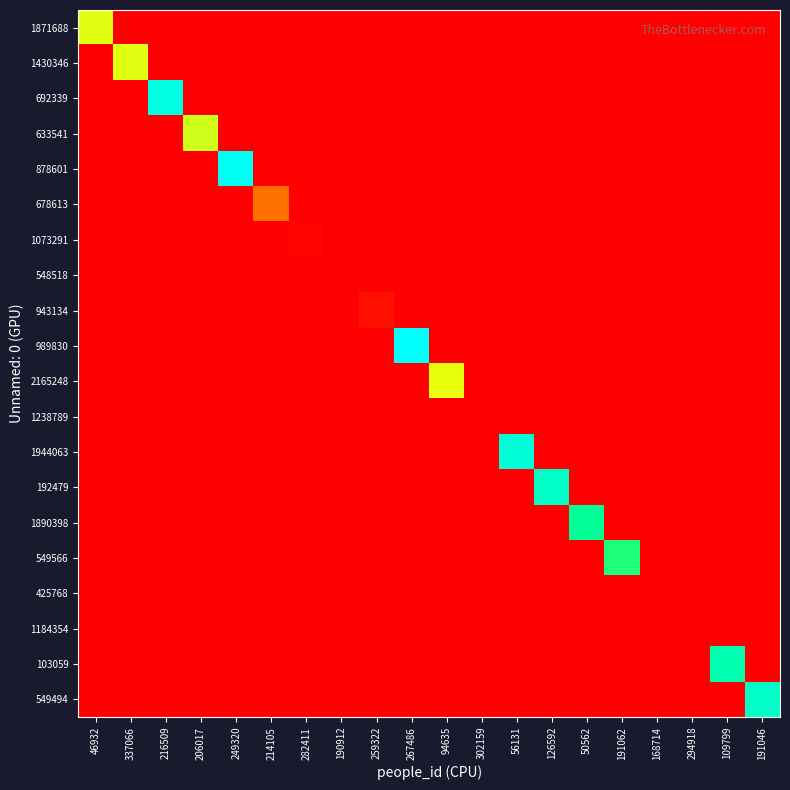

Rank the series at 56131 from highest to lowest value.

1944063, 1871688, 1430346, 692339, 633541, 878601, 678613, 1073291, 548518, 943134, 989830, 2165248, 1238789, 192479, 1890398, 549566, 425768, 1184354, 103059, 549494